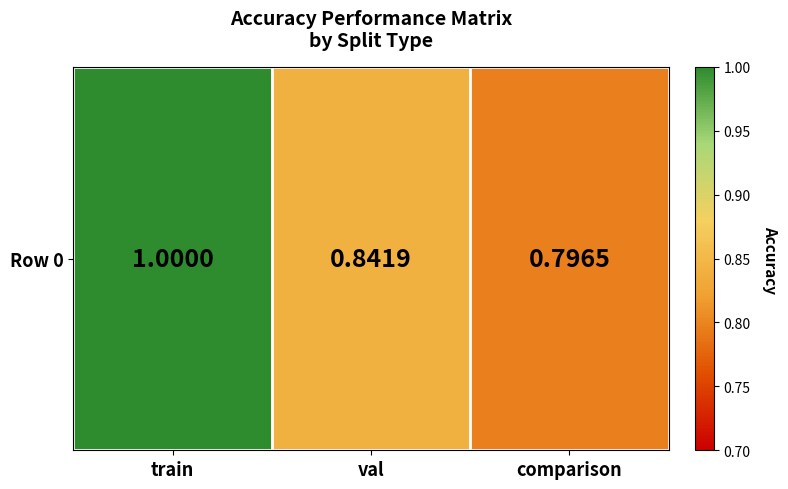

Rank the categories by value from highest to lowest.

train, val, comparison